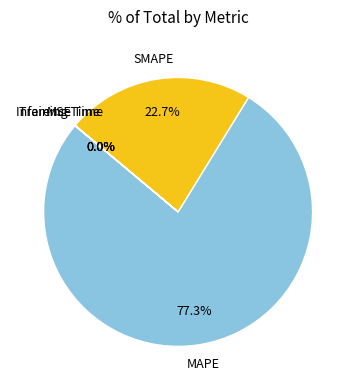

Which category has the biggest portion of the pie?

MAPE